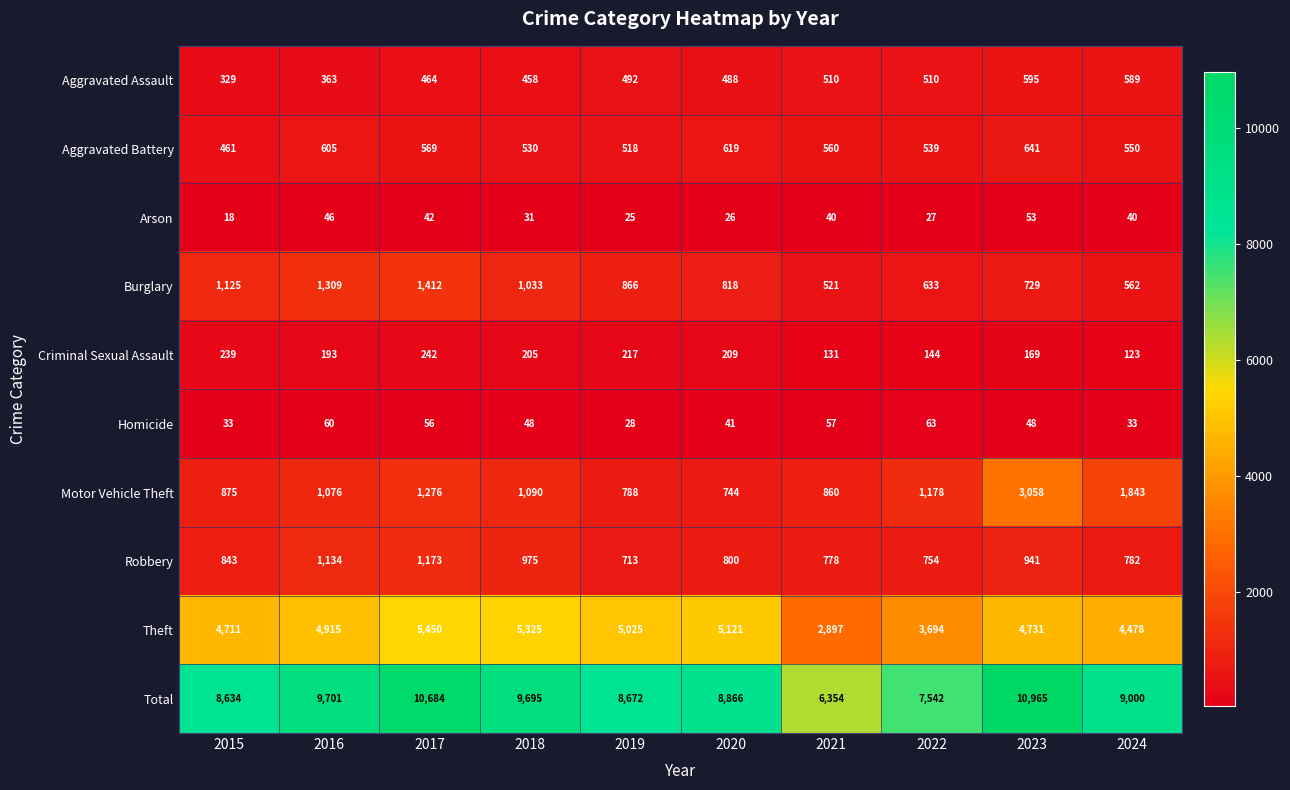

At how many categories does at least one series exceed 4370?

10